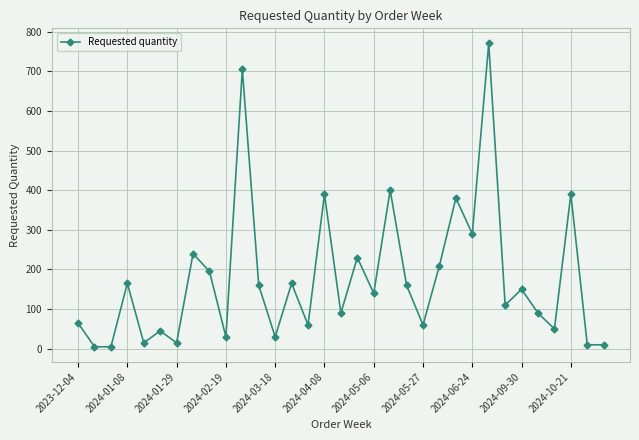

What is the value of the 15th point from the left?

60